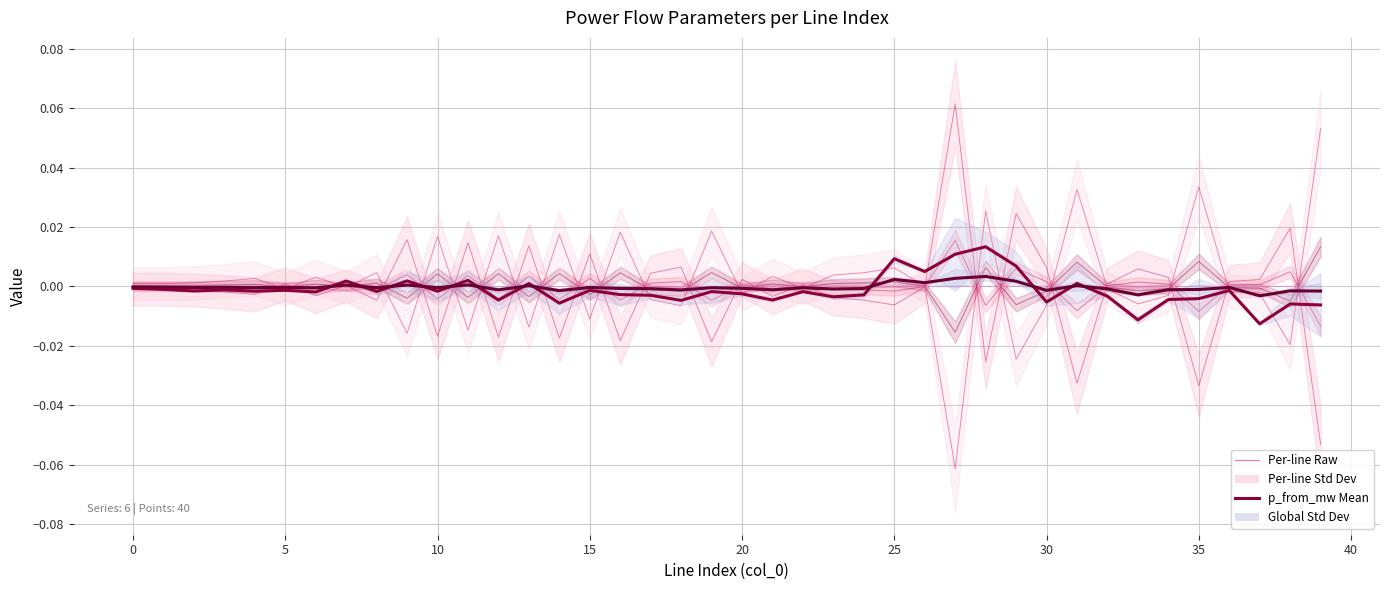

True or false: pl_mw has more than 0 interior local peaks.

True